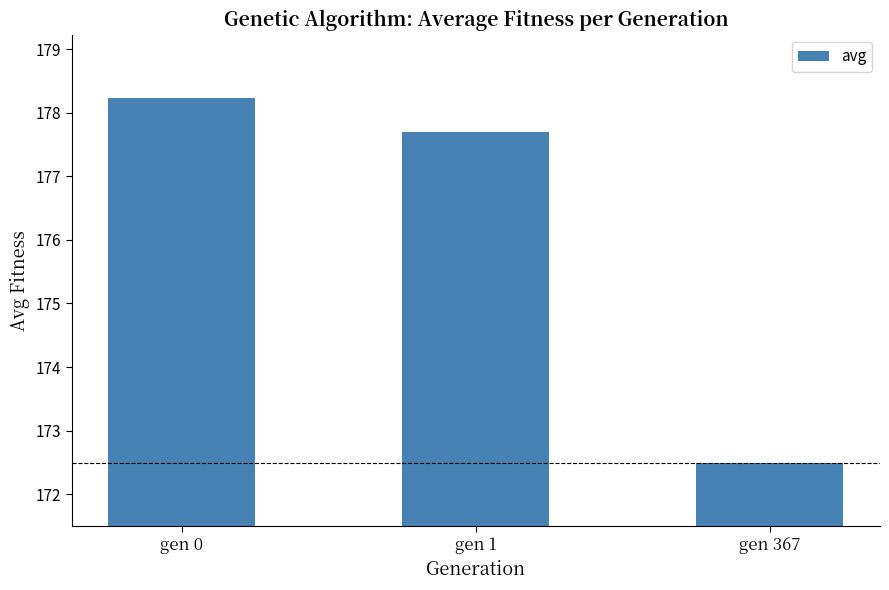

What is the sum of all values?

528.4